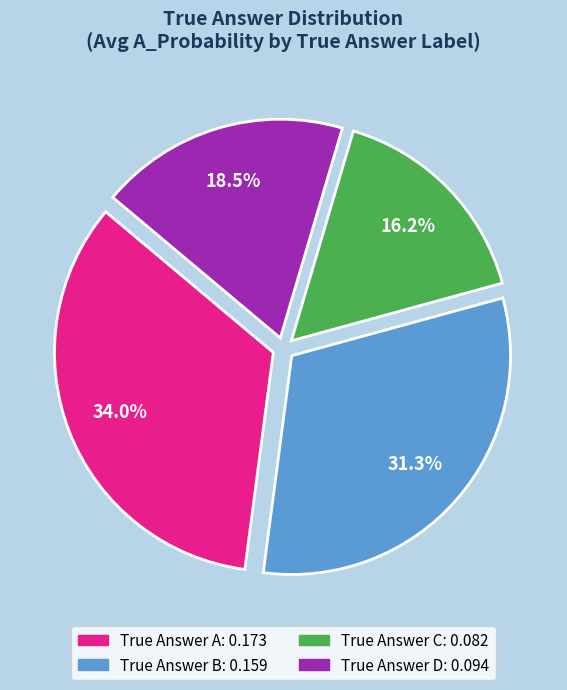

Does any single category account for the majority?

No